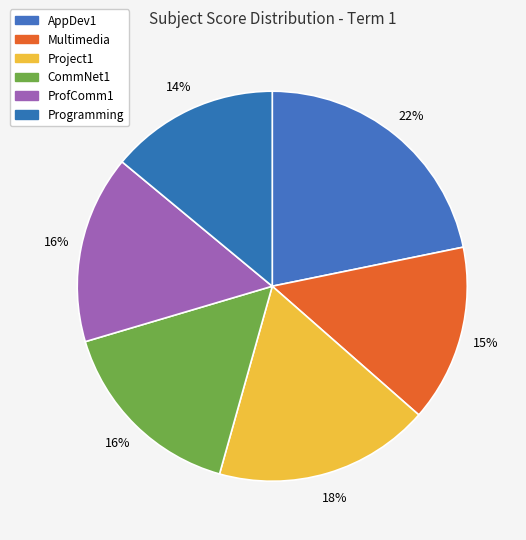

Does CommNet1 represent more than half of the total?

No